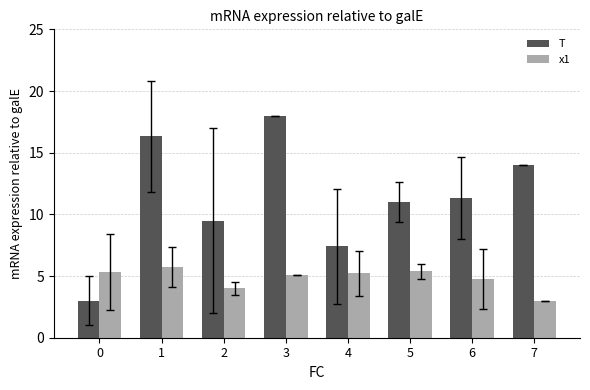

How many categories are shown in the chart?

8